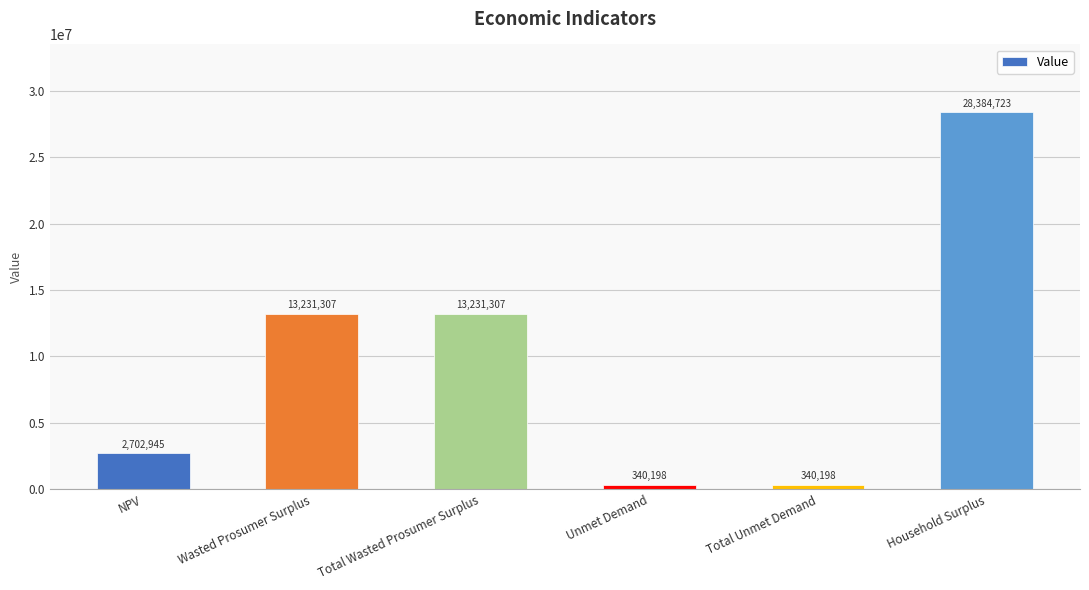

What is the maximum value shown in the chart?

28384722.7